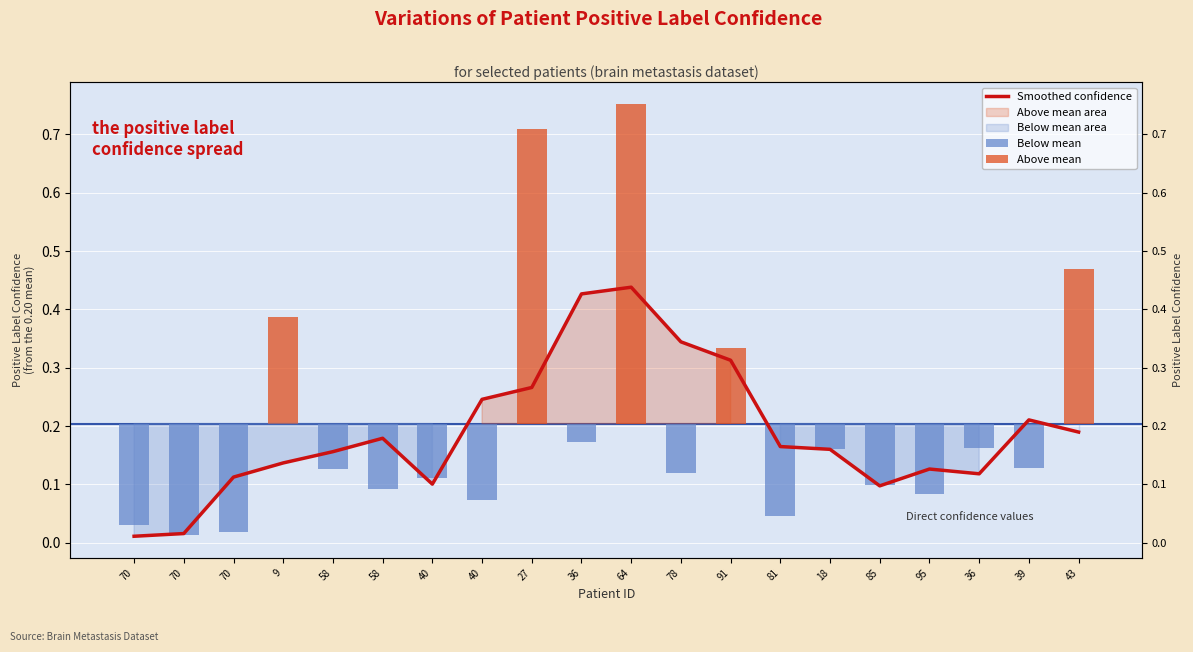

Which category has the highest value across all series?

64